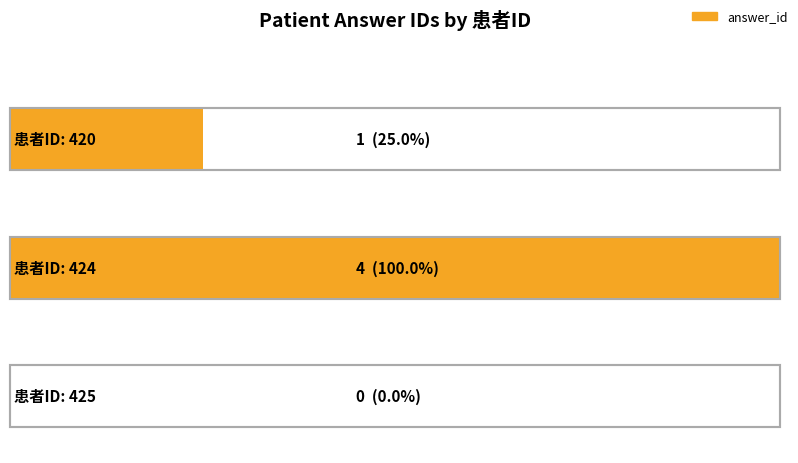

The chart shows a value of 2 at 425. True or false?

False